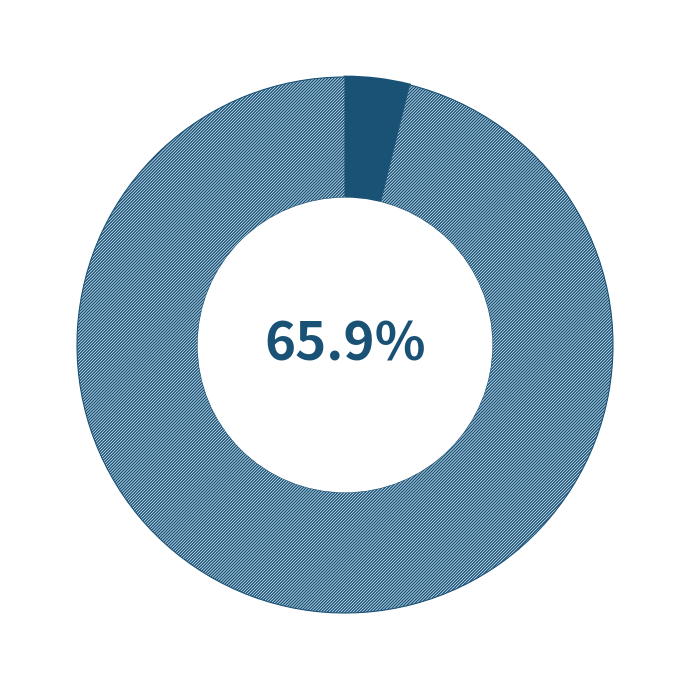

What percentage do RMSE and R-squared together represent?

100.0%